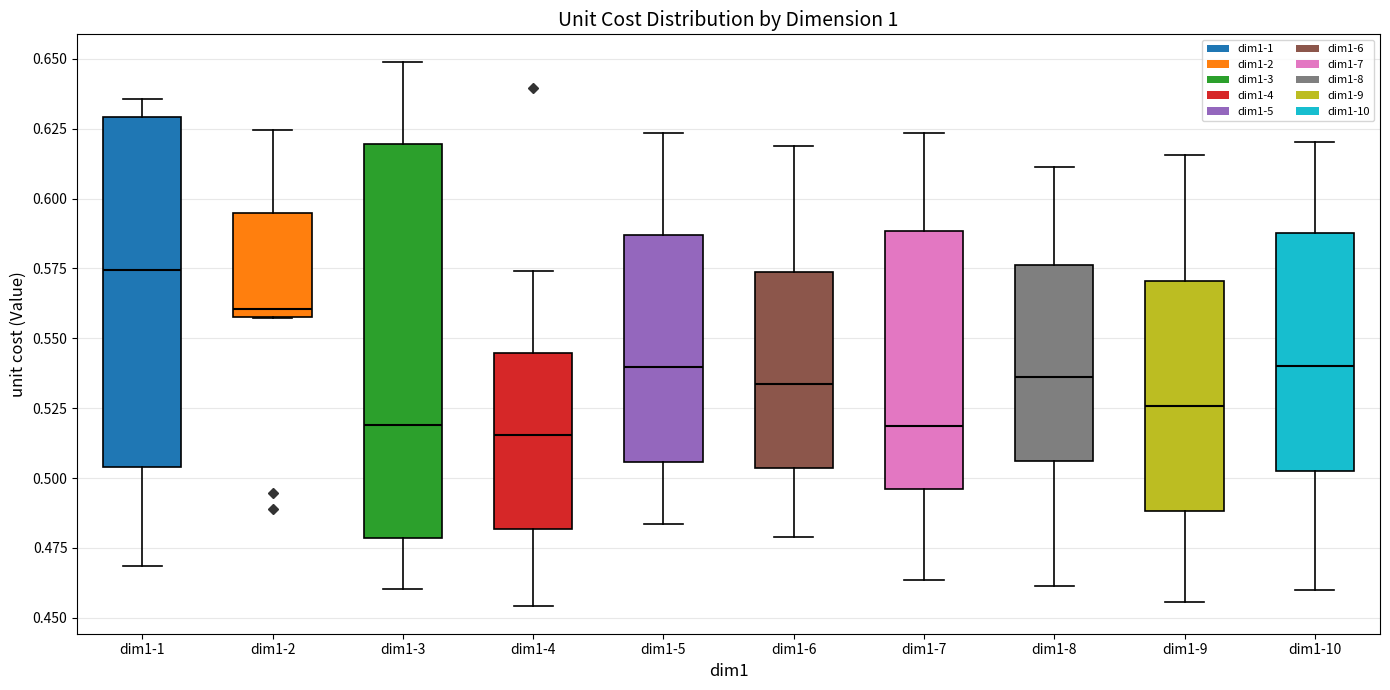

Reading left to right, read every box against the y-axis: the position of its median line, the range the box covers, and the ends of its whiskers. The values are not printed on the chart, so give them approximately, as read against the axis.

dim1-1: median 0.575, box 0.505 to 0.630, whiskers 0.470 to 0.635
dim1-2: median 0.560 (just above the box's lower edge), box 0.560 to 0.595, whiskers 0.555 to 0.625
dim1-3: median 0.520, box 0.480 to 0.620, whiskers 0.460 to 0.650
dim1-4: median 0.515, box 0.480 to 0.545, whiskers 0.455 to 0.575
dim1-5: median 0.540, box 0.505 to 0.585, whiskers 0.485 to 0.625
dim1-6: median 0.535, box 0.505 to 0.575, whiskers 0.480 to 0.620
dim1-7: median 0.520, box 0.495 to 0.590, whiskers 0.465 to 0.625
dim1-8: median 0.535, box 0.505 to 0.575, whiskers 0.460 to 0.610
dim1-9: median 0.525, box 0.490 to 0.570, whiskers 0.455 to 0.615
dim1-10: median 0.540, box 0.505 to 0.590, whiskers 0.460 to 0.620